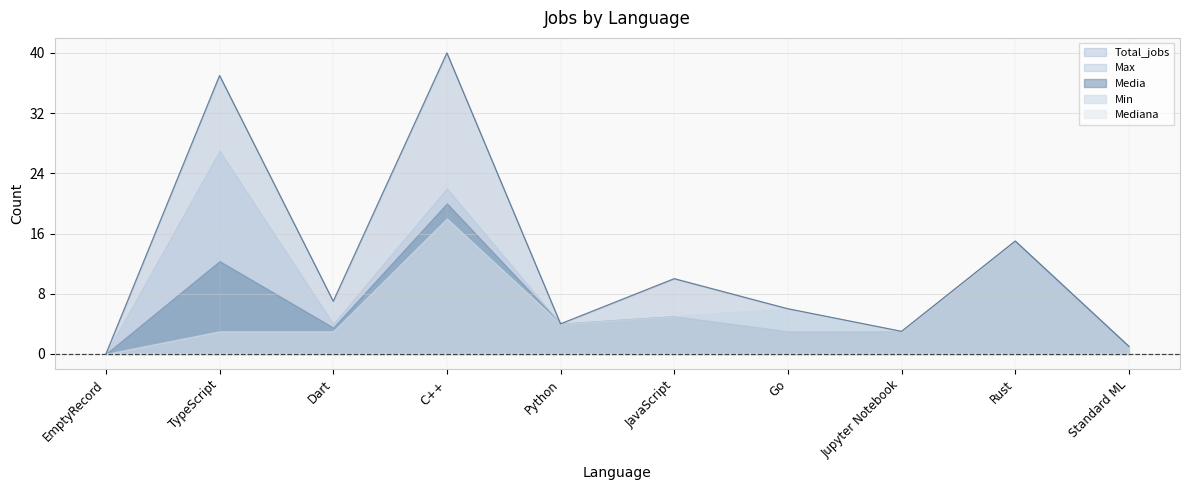

What is the sum of all Media values?

66.8